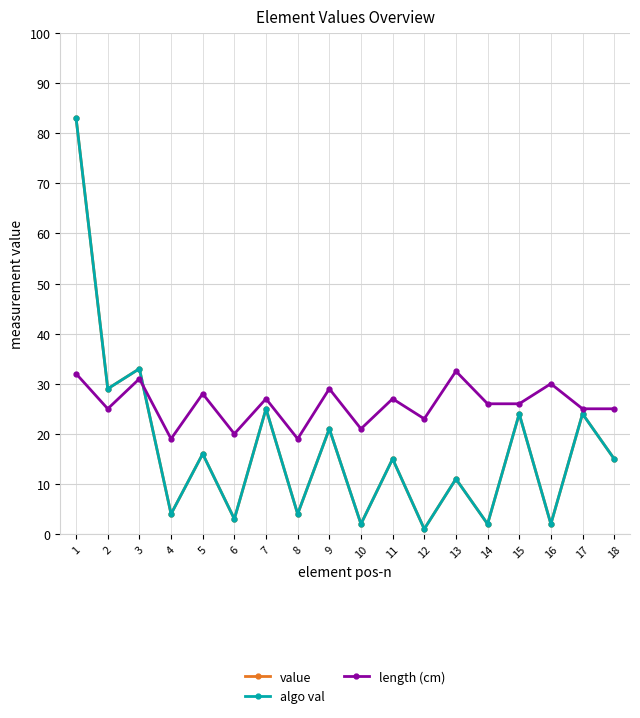

Rank the categories by value value from lowest to highest.

12, 10, 14, 16, 6, 4, 8, 13, 11, 18, 5, 9, 15, 17, 7, 2, 3, 1